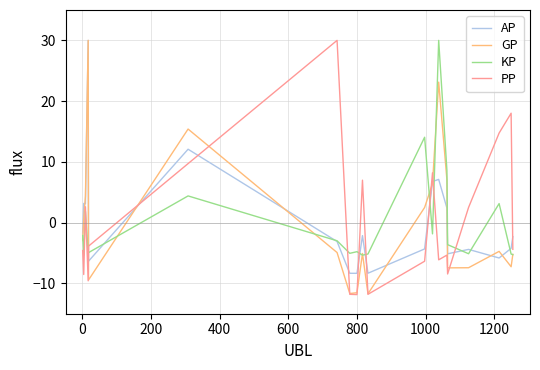

How many lines are shown in the chart?

4